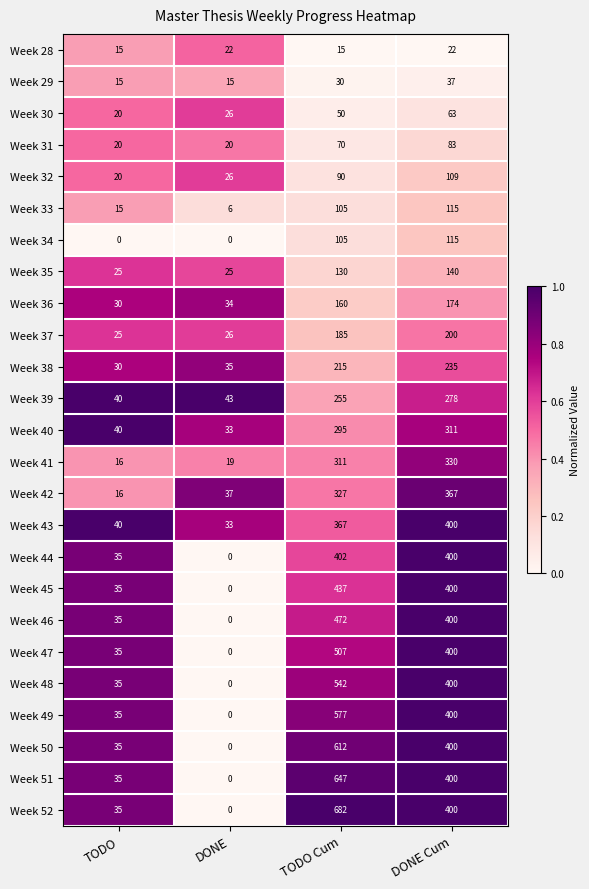

What is the maximum value for Week 36?

174